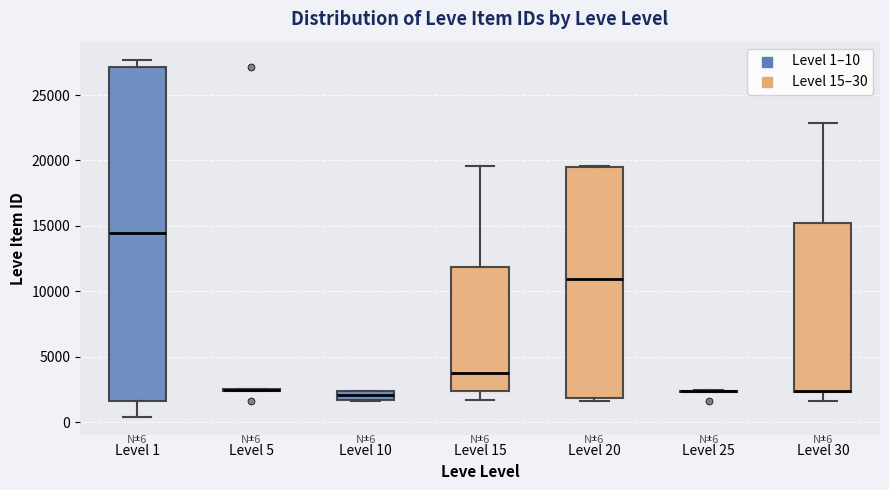

Which box is the tallest, from its lower edge to its upper edge?

Level 1